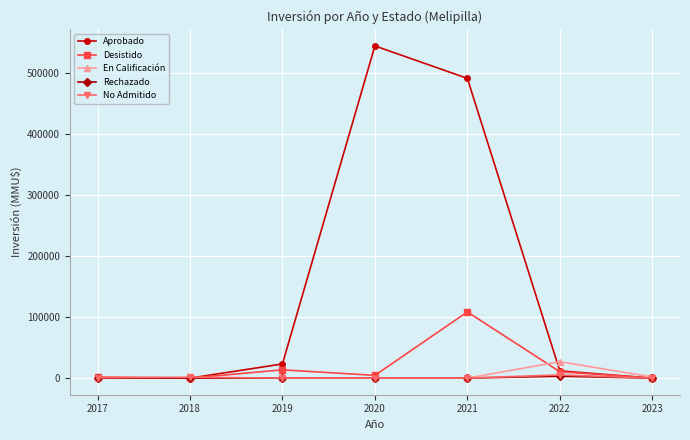

The value of Aprobado at 2021 is 491770. True or false?

True